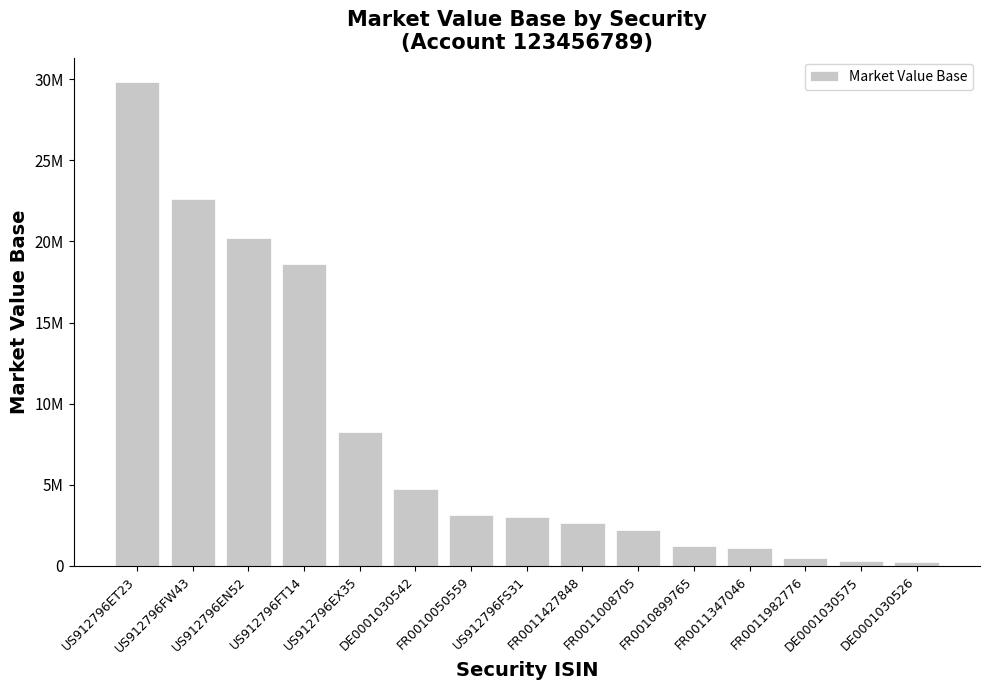

At which category does the chart reach its minimum across all series?

DE0001030526